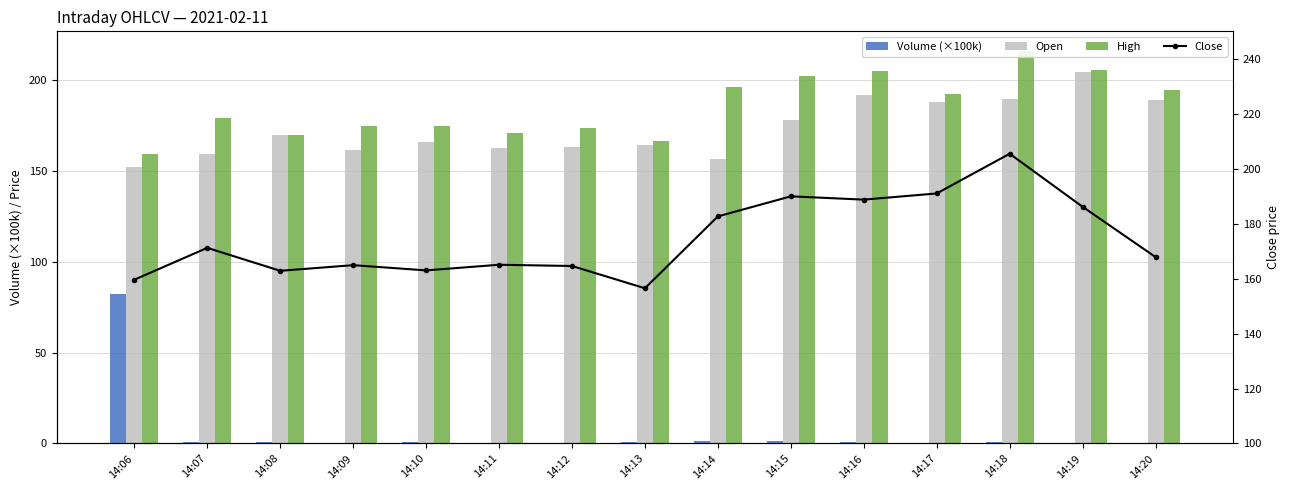

Which series has the largest range (max minus min)?

Volume (×100k)